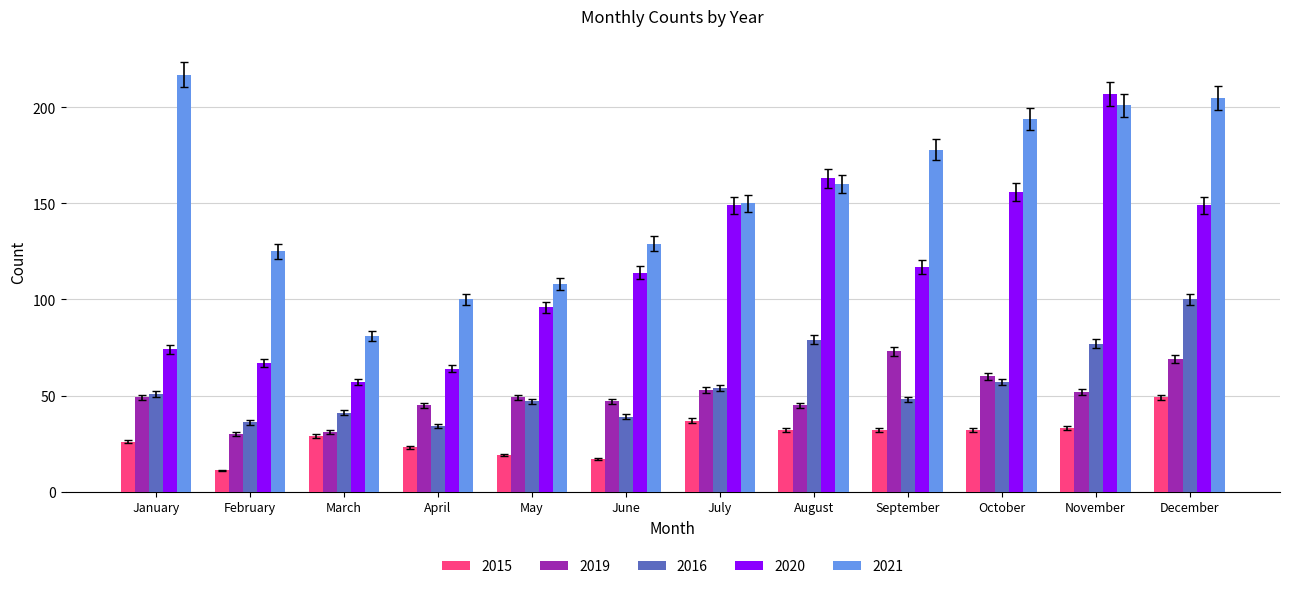

The 2015 series shows 49 at December. True or false?

True